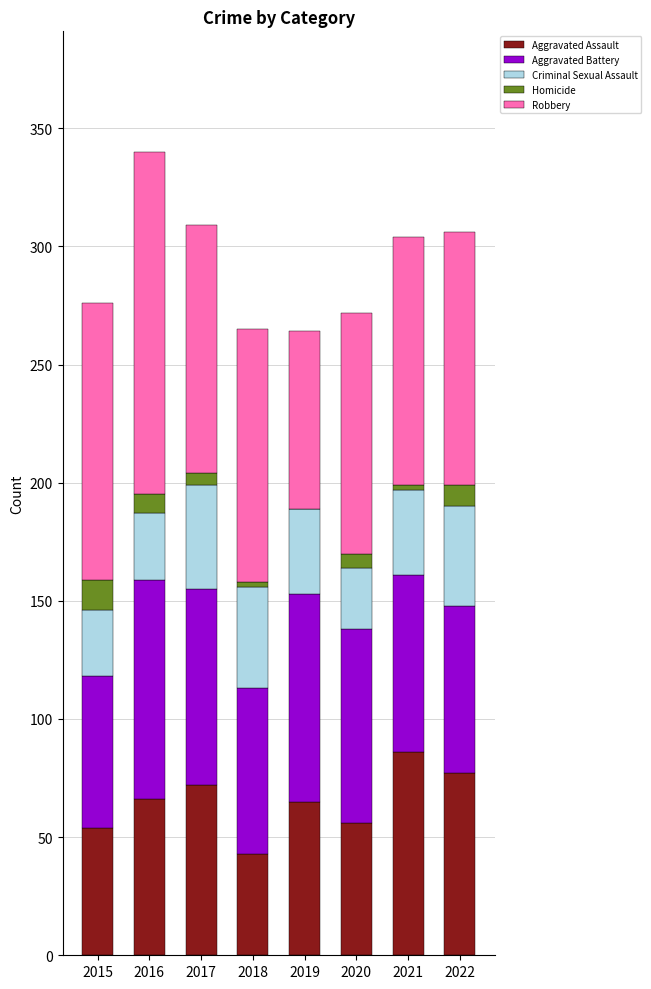

Is it true that Aggravated Assault equals 65 at 2019?

True